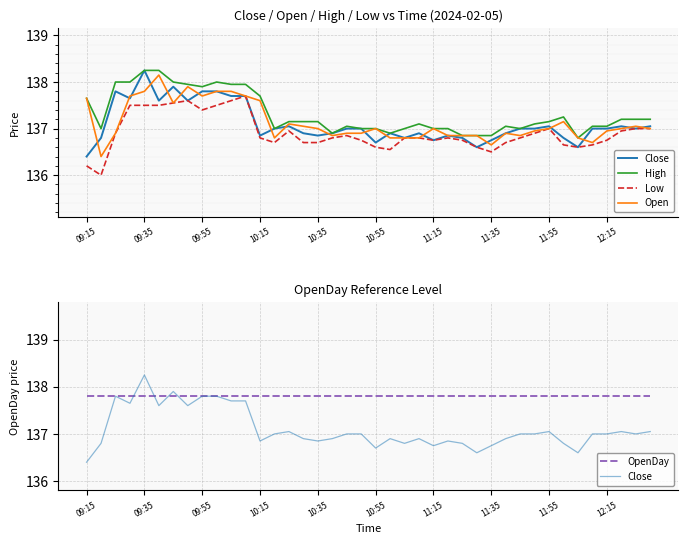

What is the smallest value displayed?

136.0